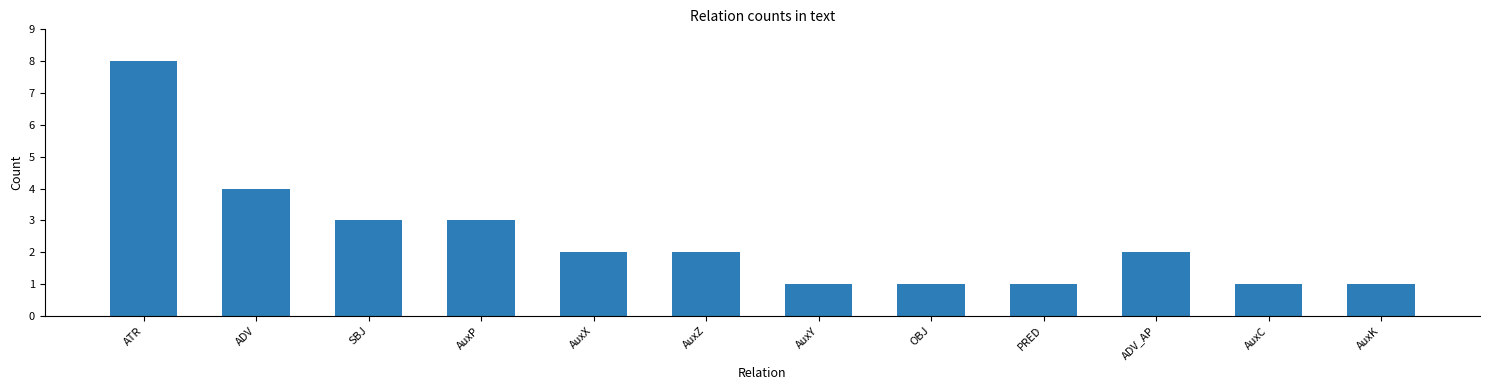

The value at AuxZ is 3. True or false?

False